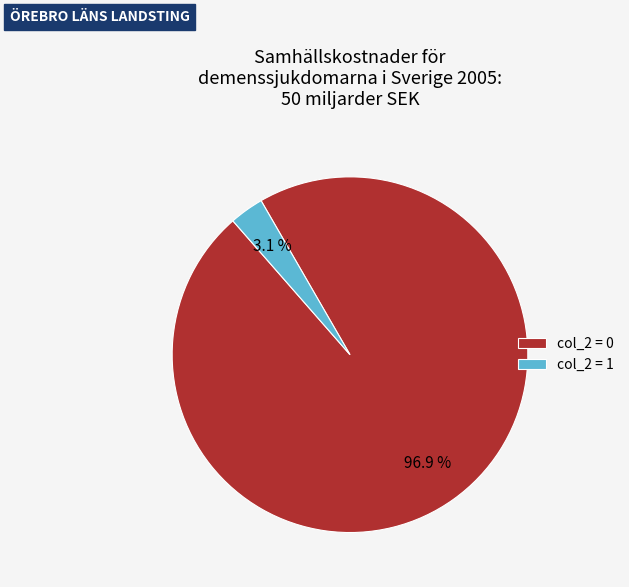

Is there any slice that represents more than half of the pie?

Yes